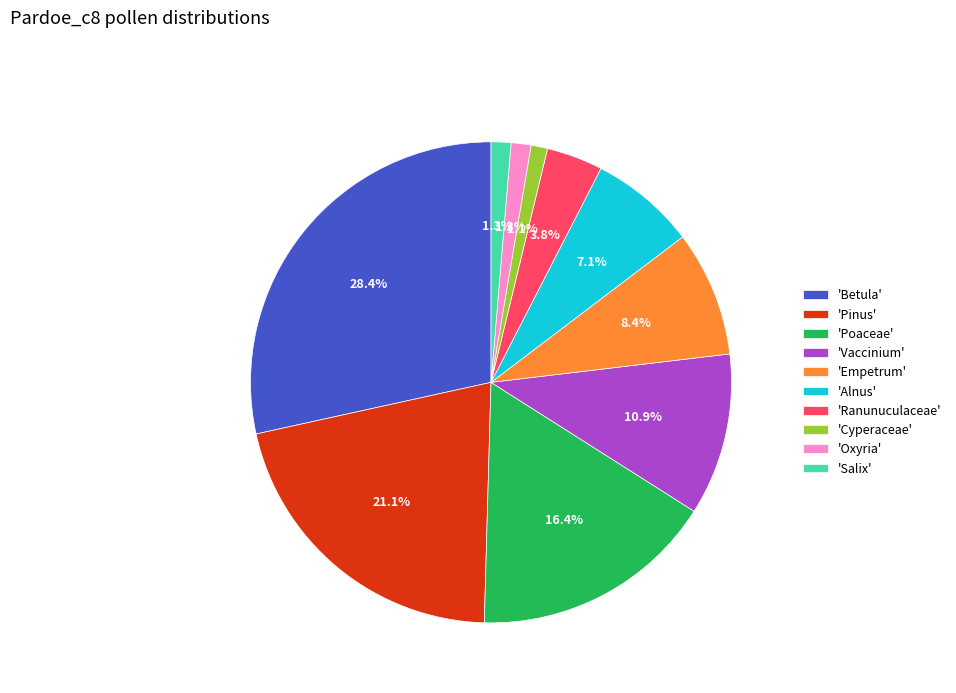

How much of the chart is everything except 'Oxyria'?

98.7%